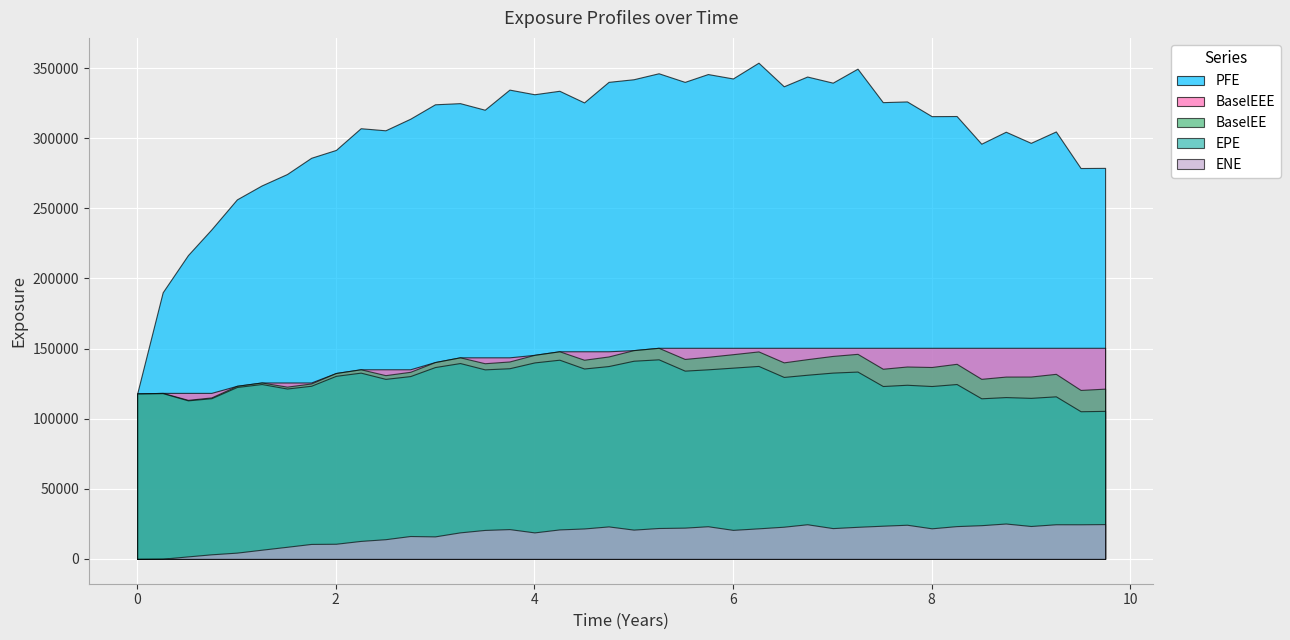

What is the greatest value displayed?

353795.0